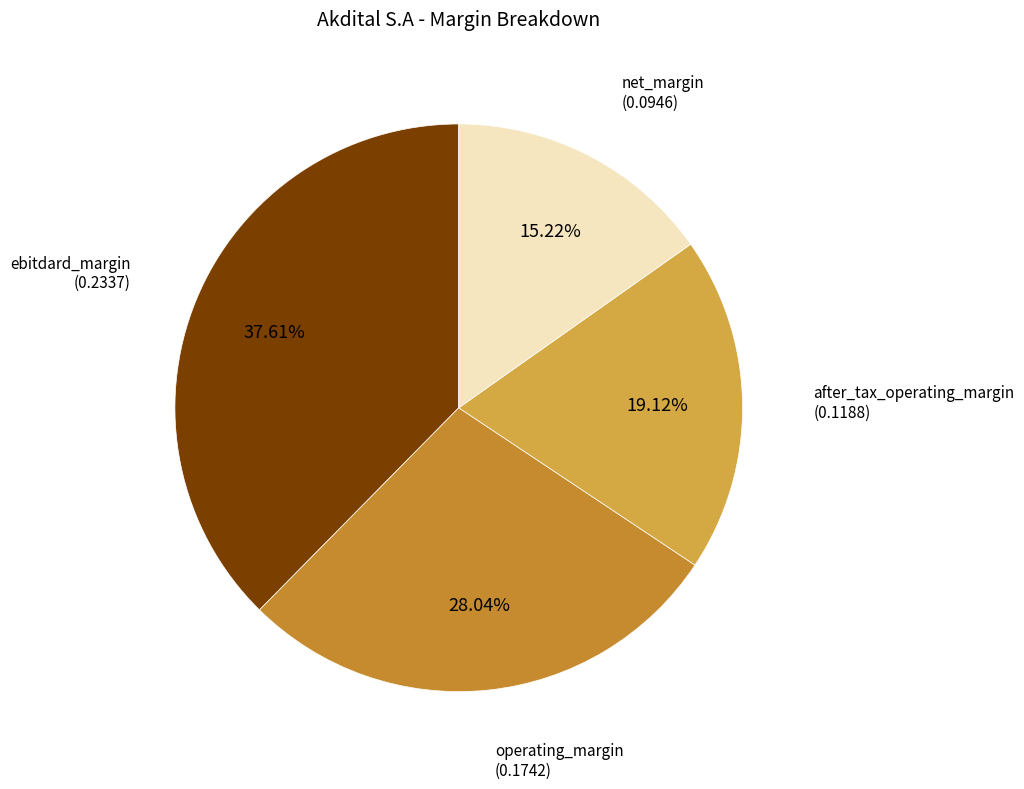

Which category has the smallest portion of the pie?

net_margin